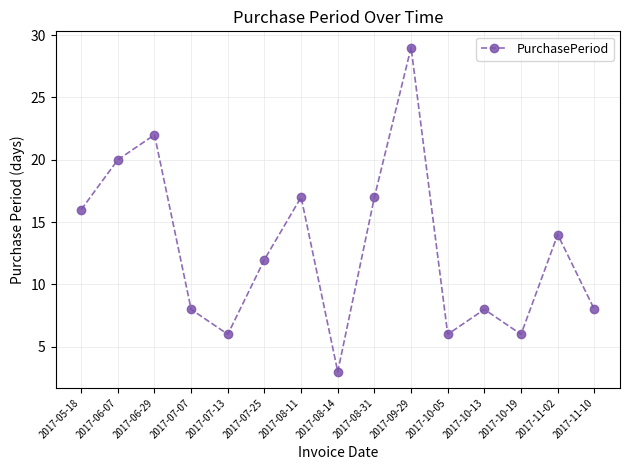

Where is the first local maximum?

2017-06-29